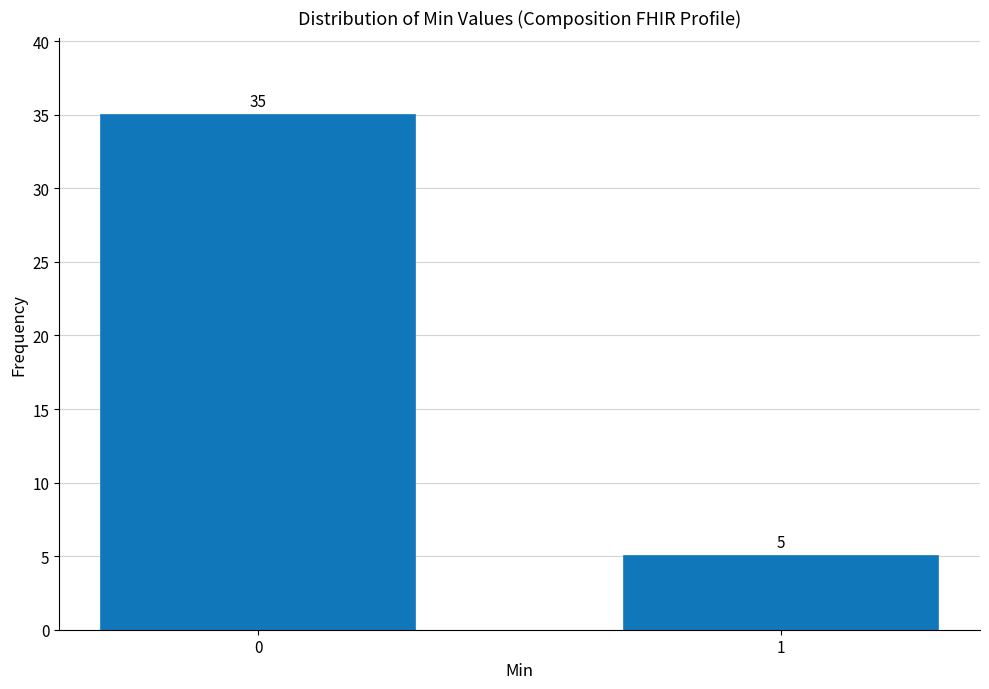

Reading right to left, list all the values displayed in this chart.

5	35